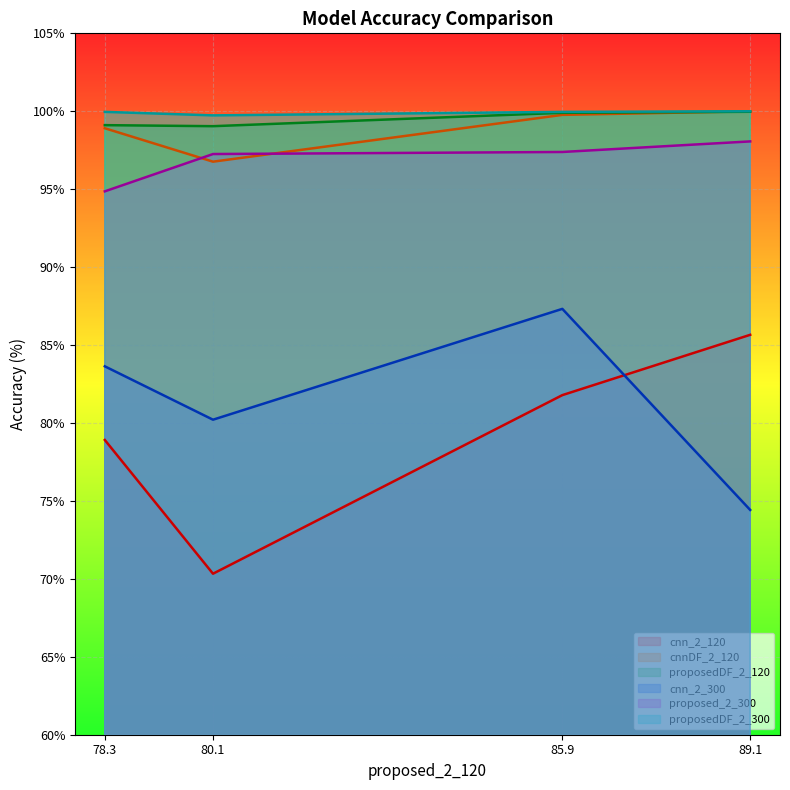

What is the sum of the cnn_2_300 values at 80.1 and 85.9?

167.5